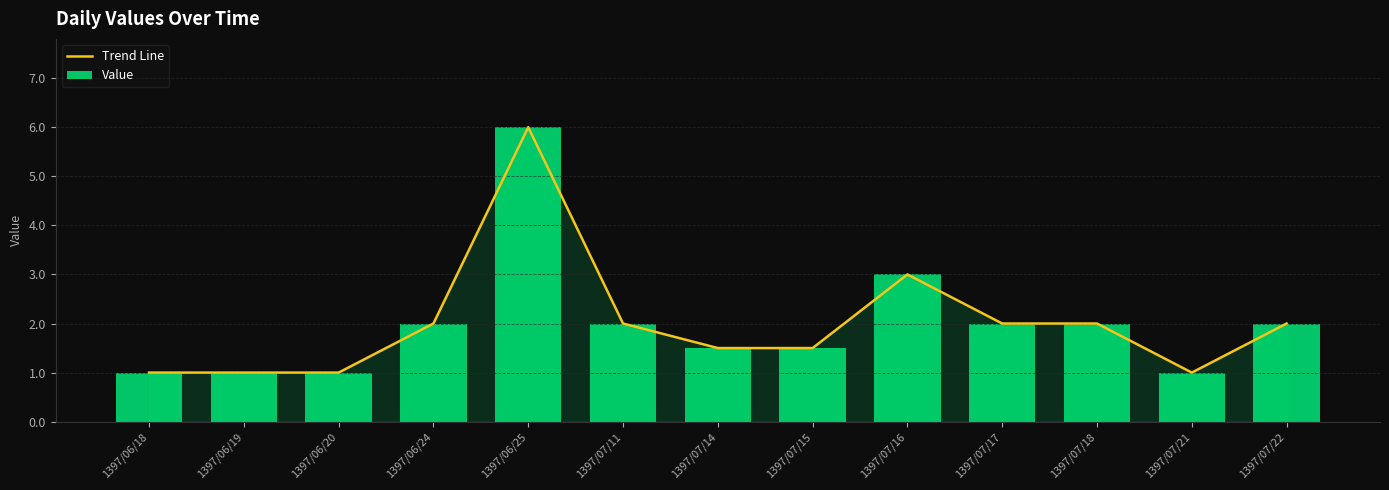

Reading left to right, transcribe all the data shown in this chart.

Trend Line: 1397/06/18=1.0	1397/06/19=1.0	1397/06/20=1.0	1397/06/24=2.0	1397/06/25=6.0	1397/07/11=2.0	1397/07/14=1.5	1397/07/15=1.5	1397/07/16=3.0	1397/07/17=2.0	1397/07/18=2.0	1397/07/21=1.0	1397/07/22=2.0
Value: 1397/06/18=1.0	1397/06/19=1.0	1397/06/20=1.0	1397/06/24=2.0	1397/06/25=6.0	1397/07/11=2.0	1397/07/14=1.5	1397/07/15=1.5	1397/07/16=3.0	1397/07/17=2.0	1397/07/18=2.0	1397/07/21=1.0	1397/07/22=2.0